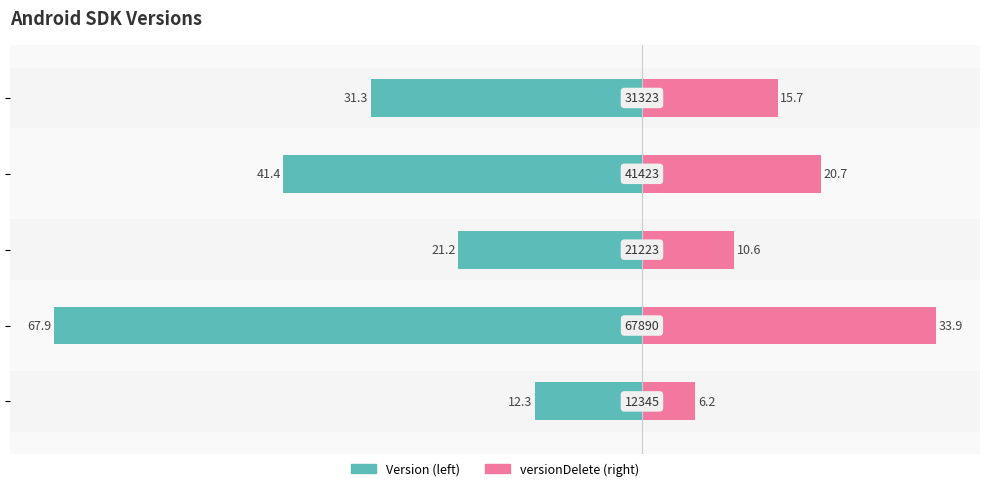

What position from the right is 0?

1